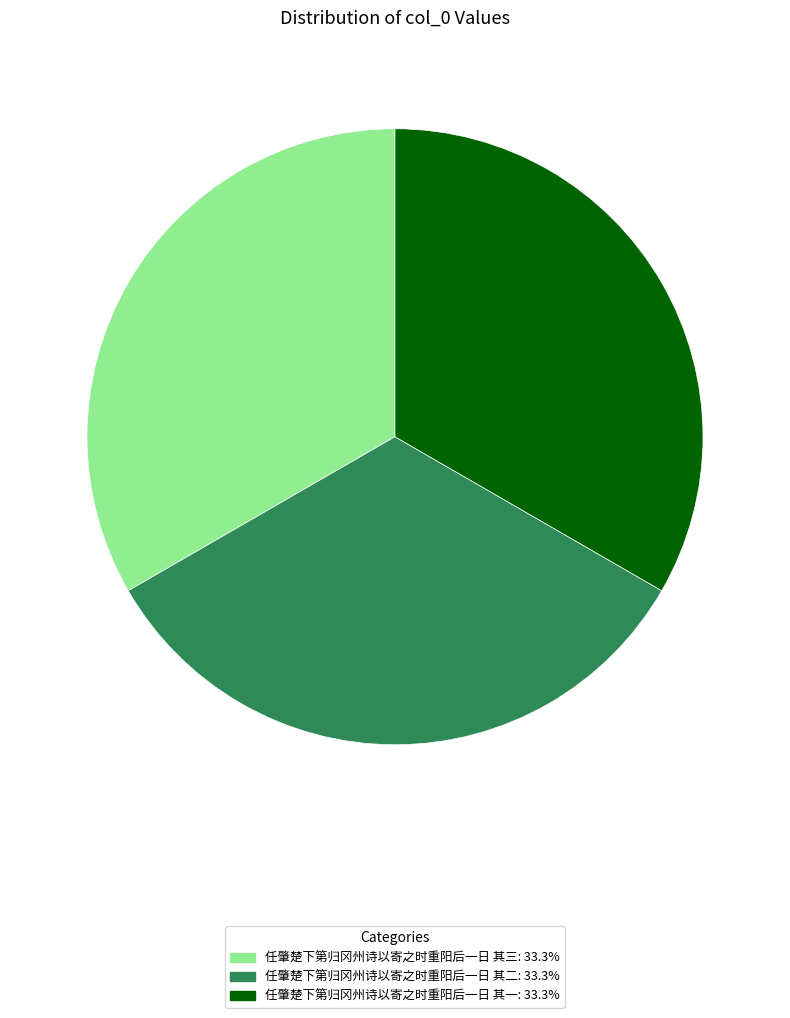

Approximately how many times larger is the value at 任肇楚下第归冈州诗以寄之时重阳后一日 其二 compared to 任肇楚下第归冈州诗以寄之时重阳后一日 其三?

1.0